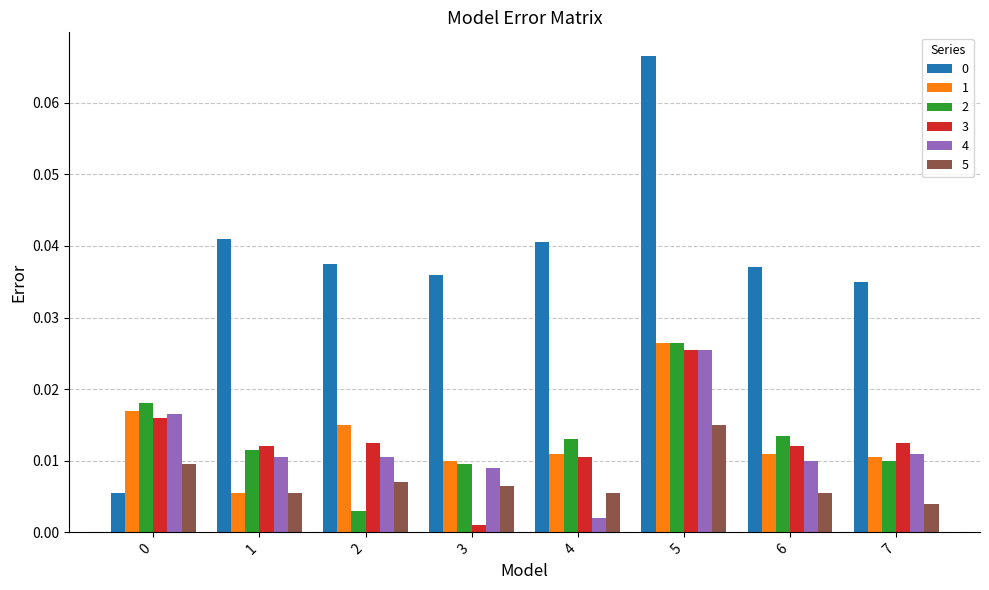

Which label corresponds to the largest value in the chart?

5